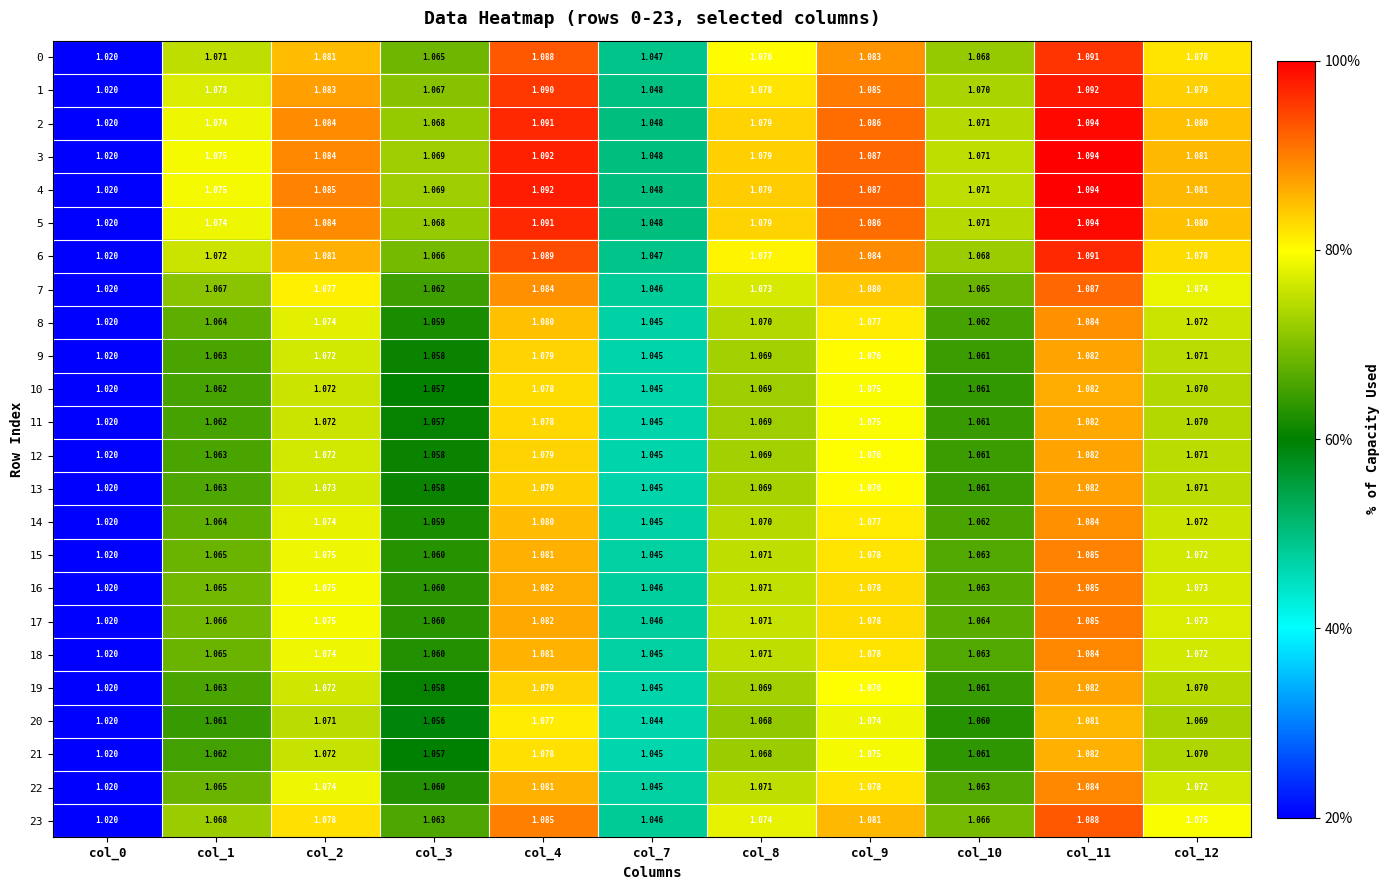

Which has a higher value, col_8 or col_0?

col_8